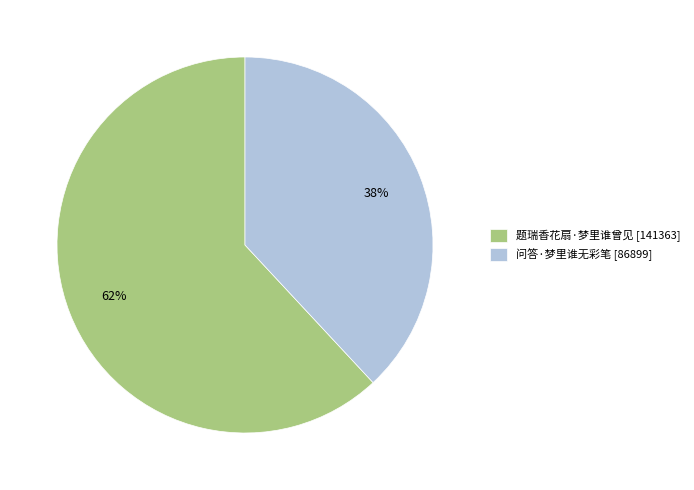

To the nearest percent, what percentage of the pie is 题瑞香花扇·梦里谁曾见?

62%